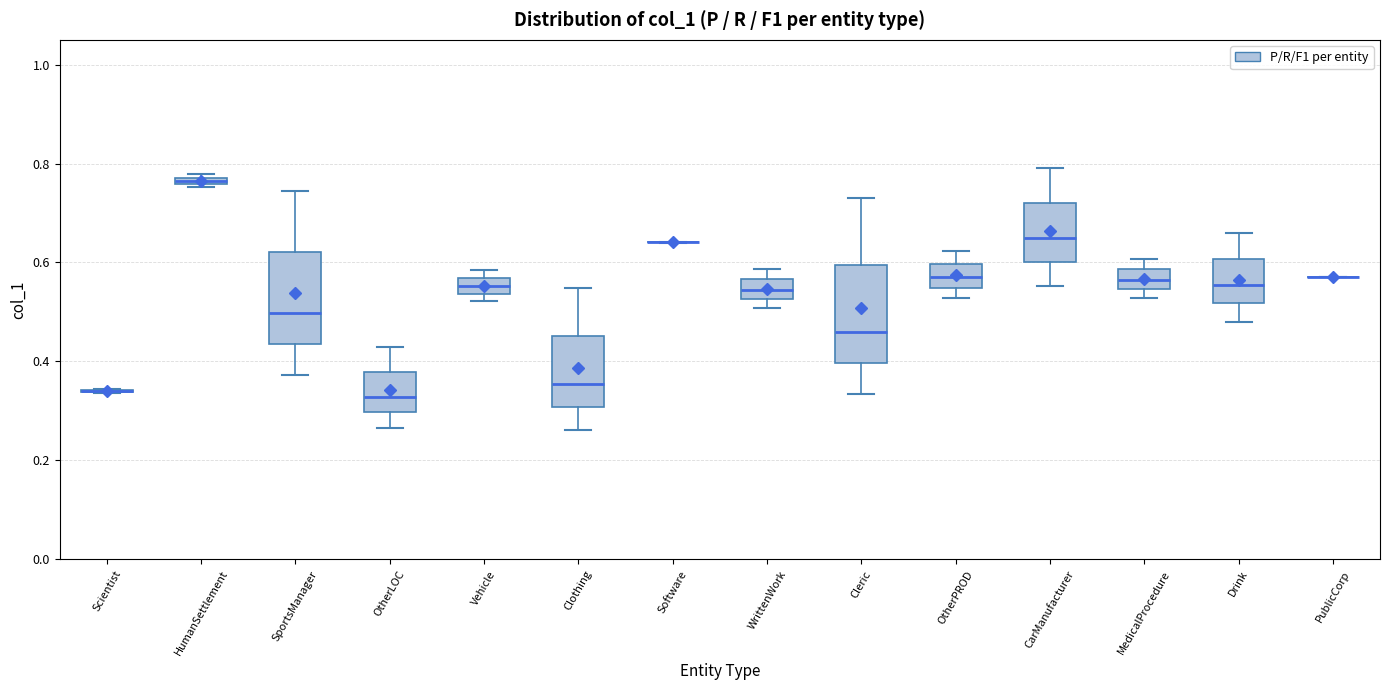

Where is the lower edge of the box for Vehicle on the y-axis? The values are not printed on the chart, so give them approximately, as read against the axis.

0.54